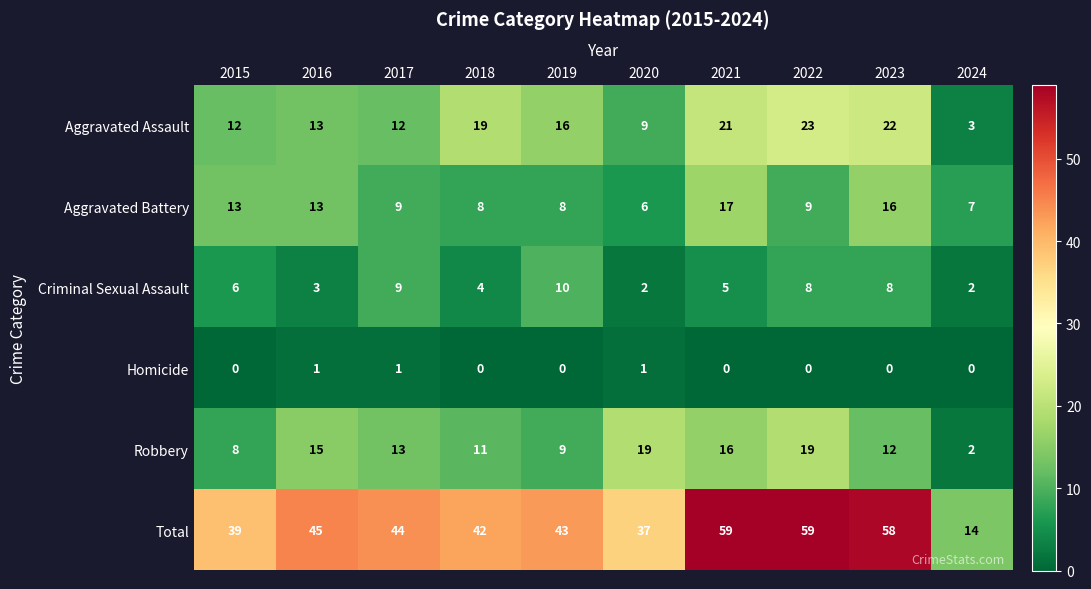

What is the greatest value displayed?

59